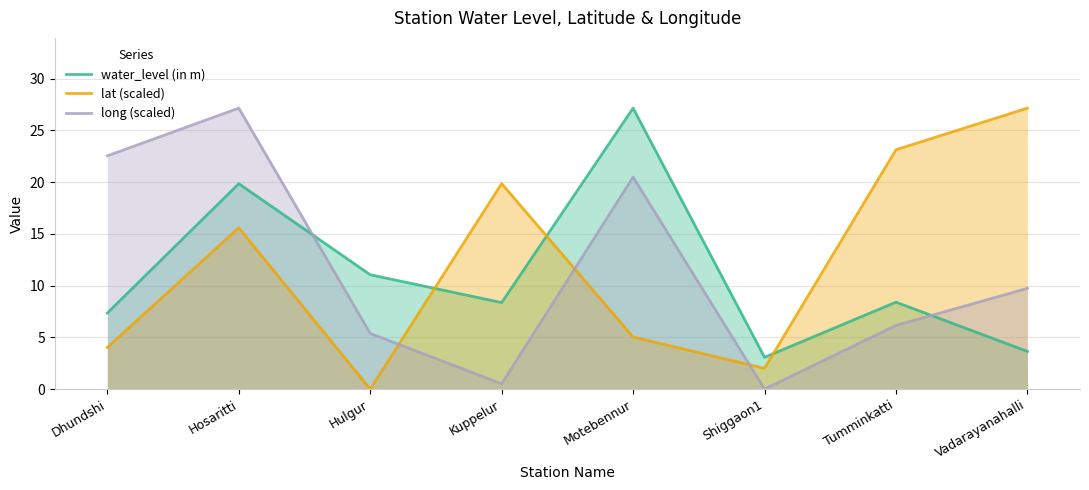

Which series has the largest total across all categories?

lat (scaled)